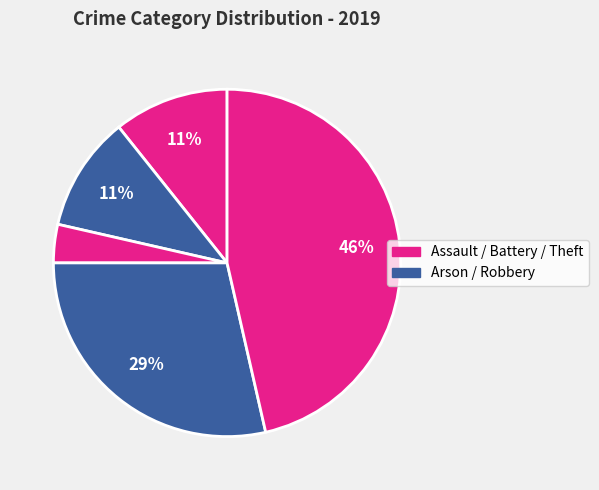

Count the number of slices in the pie.

5